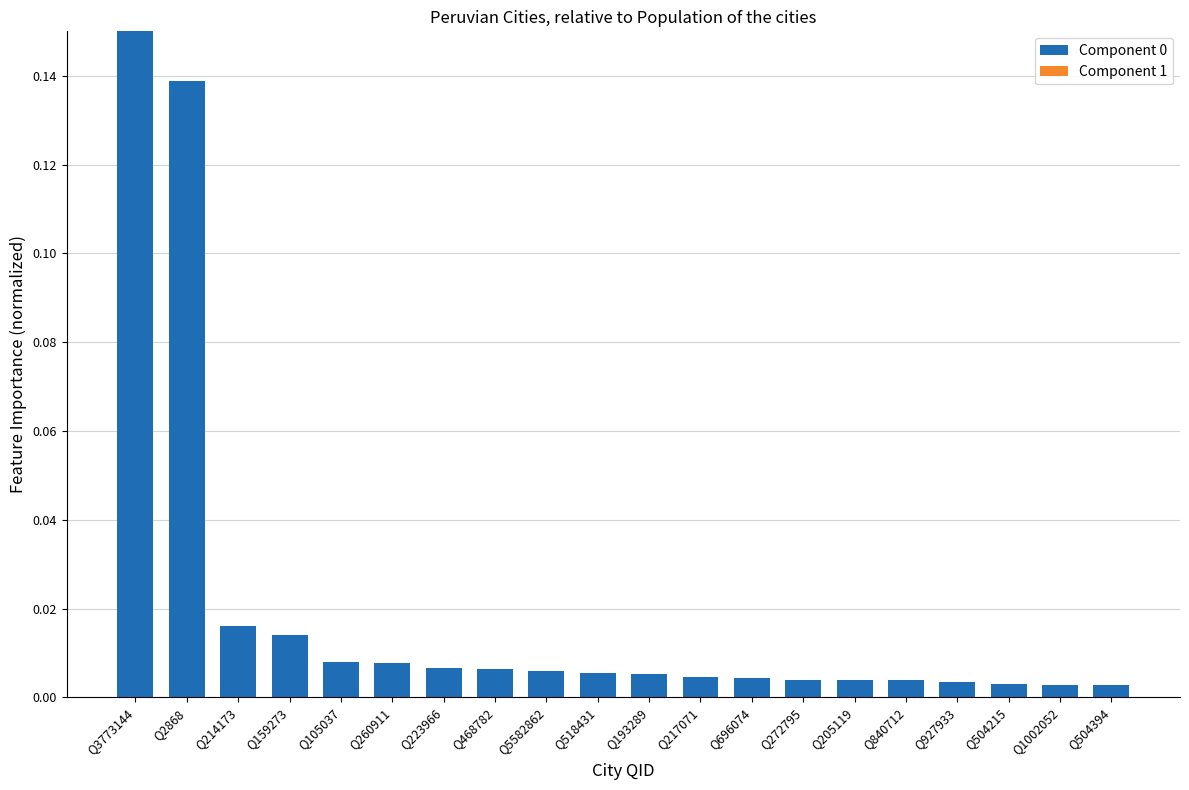

Which category has the highest value across all series?

Q3773144